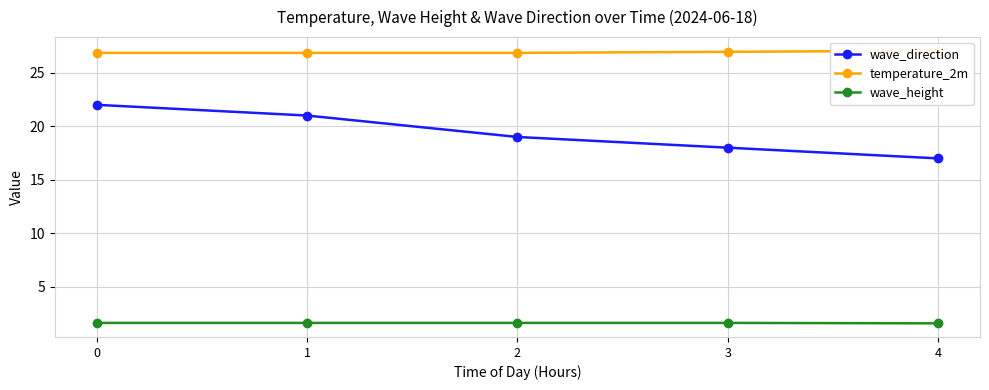

Reading left to right, transcribe all the data shown in this chart.

wave_direction: 0=22.0	1=21.0	2=19.0	3=18.0	4=17.0
temperature_2m: 0=26.9	1=26.9	2=26.9	3=27.0	4=27.0
wave_height: 0=1.6	1=1.6	2=1.6	3=1.6	4=1.6